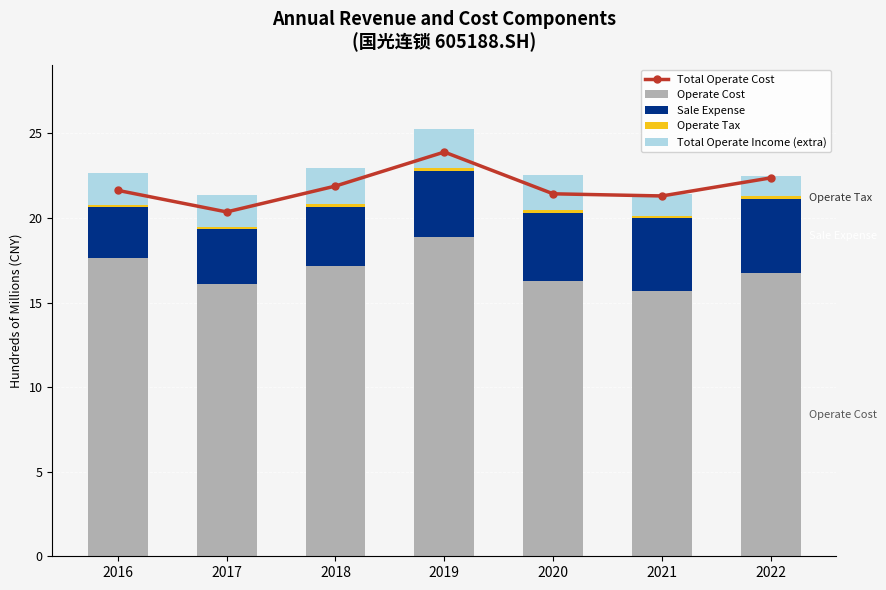

Reading left to right, extract all data points from this chart.

Total Operate Cost: 21.6	20.4	21.9	23.9	21.4	21.3	22.4
Operate Cost: 17.6	16.1	17.1	18.9	16.3	15.7	16.7
Sale Expense: 3.0	3.3	3.5	3.9	4.0	4.3	4.4
Operate Tax: 0.1	0.1	0.1	0.2	0.1	0.2	0.1
Total Operate Income (extra): 1.8	1.9	2.1	2.3	2.1	1.3	1.2